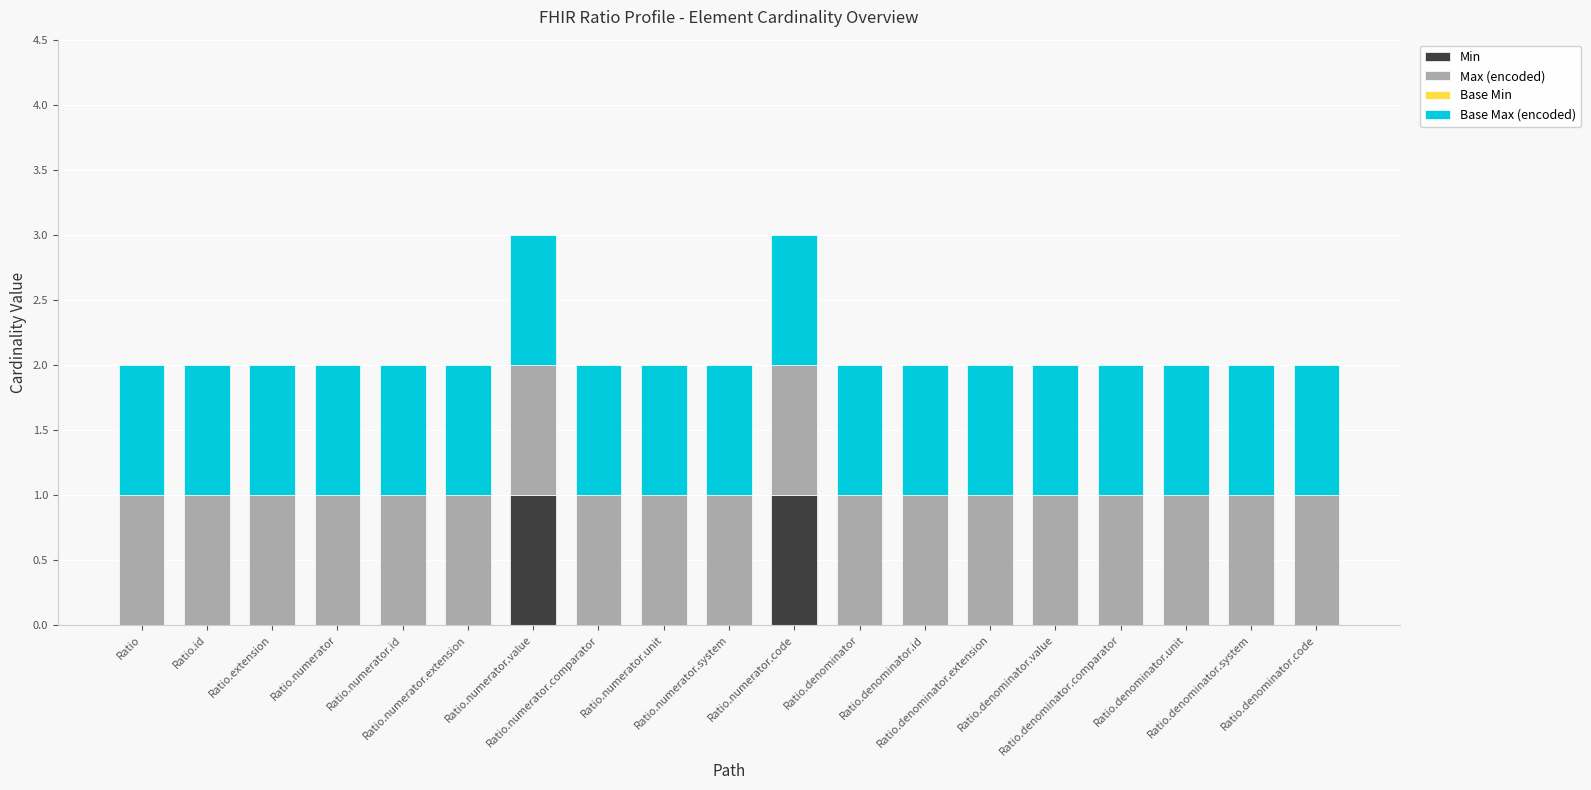

List the series in order of their peak value, highest first.

Min, Max (encoded), Base Max (encoded), Base Min